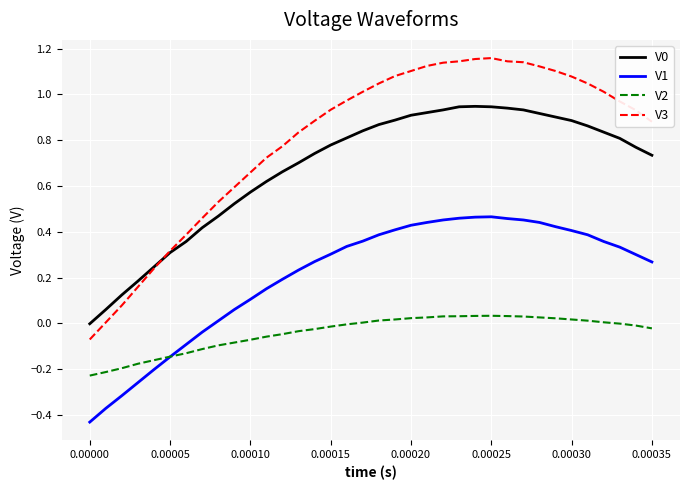

How many lines are shown in the chart?

4